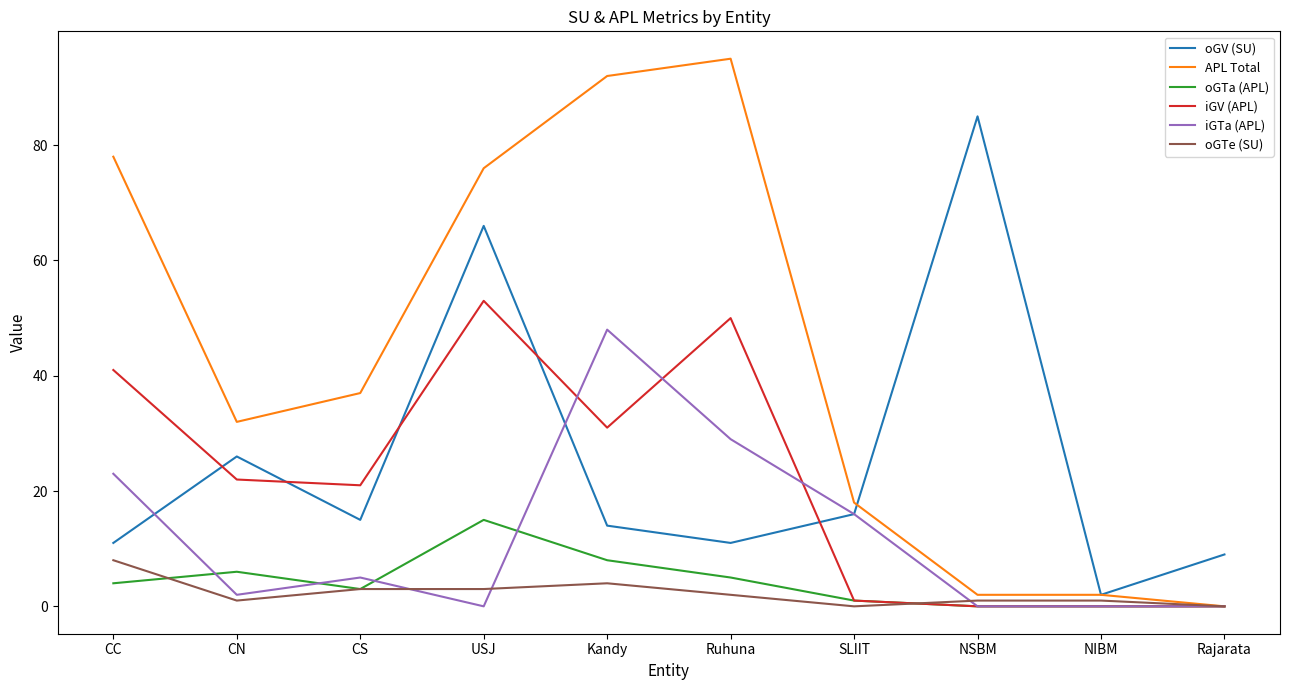

What is the difference between the maximum and second lowest values in the oGTa (APL) series?

15